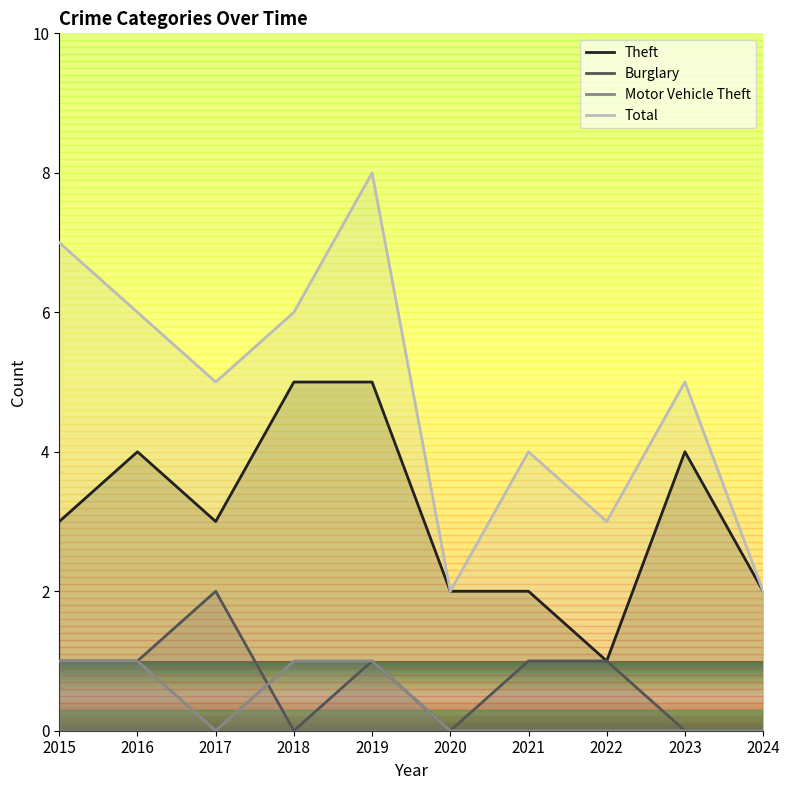

How many interior local valleys does the Motor Vehicle Theft series have?

1